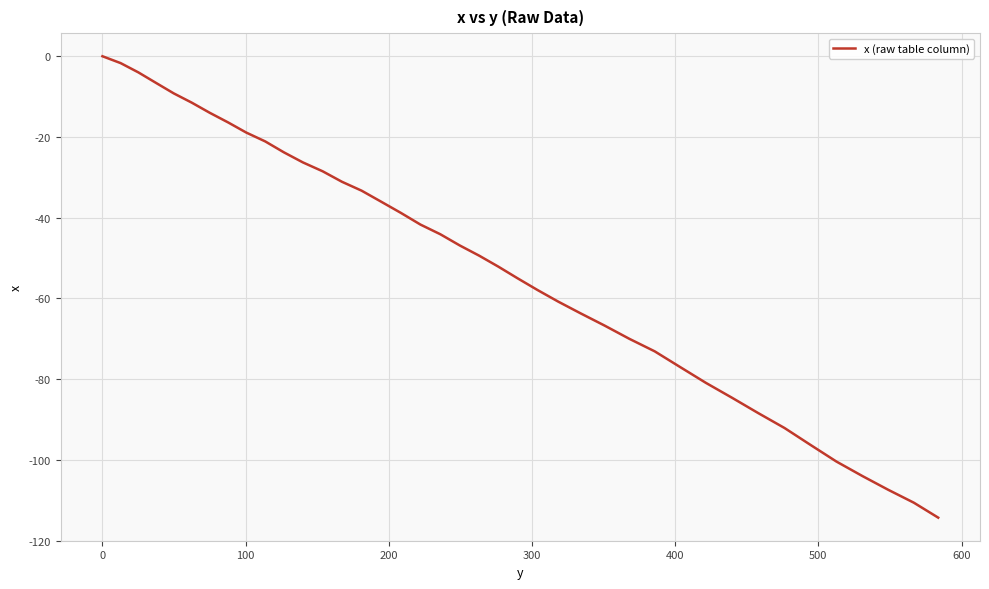

Does the chart have visible grid lines?

Yes